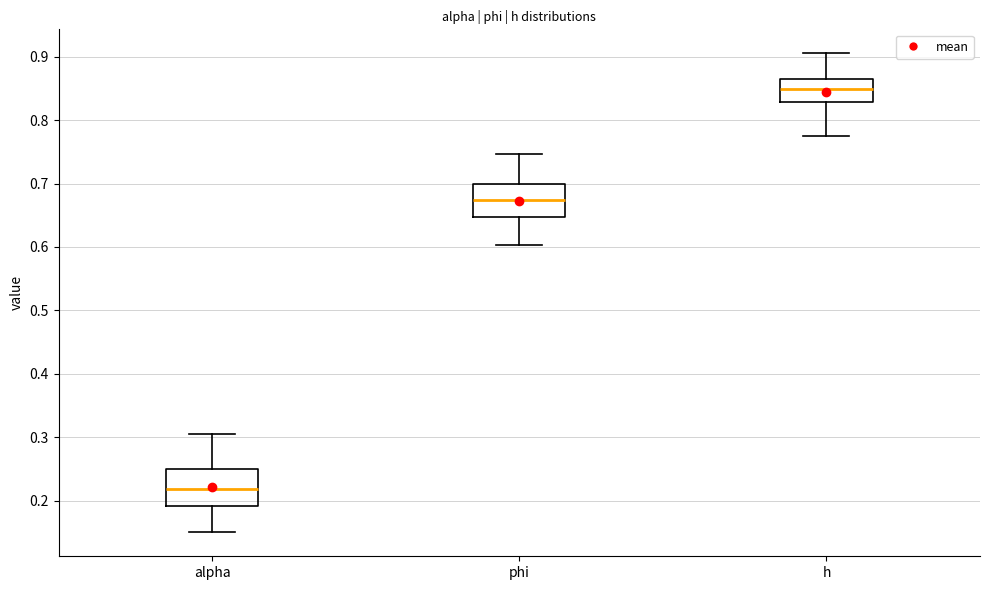

Which box's median line is the highest?

h